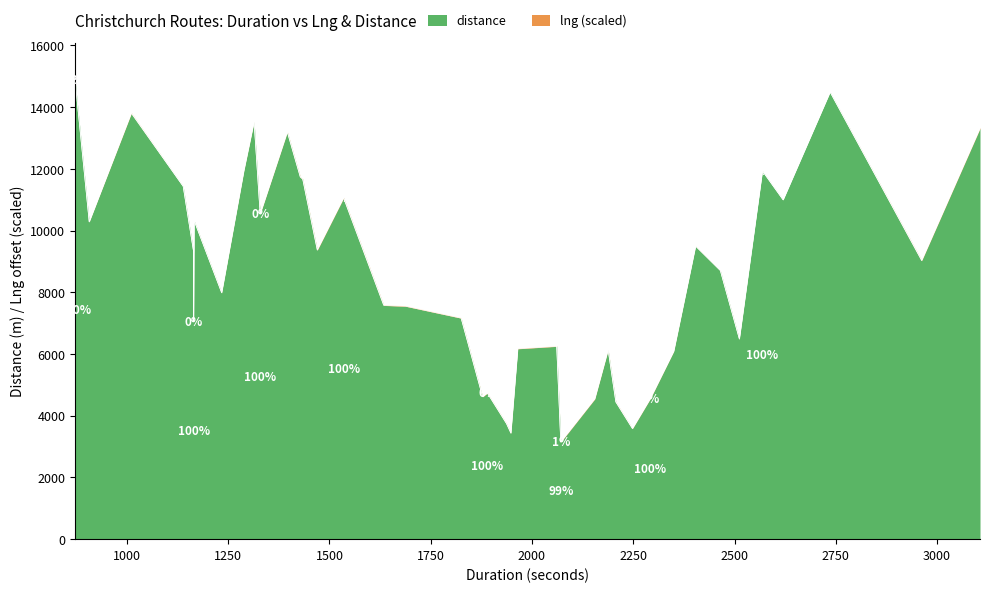

What is the difference between the maximum and minimum values?

11754